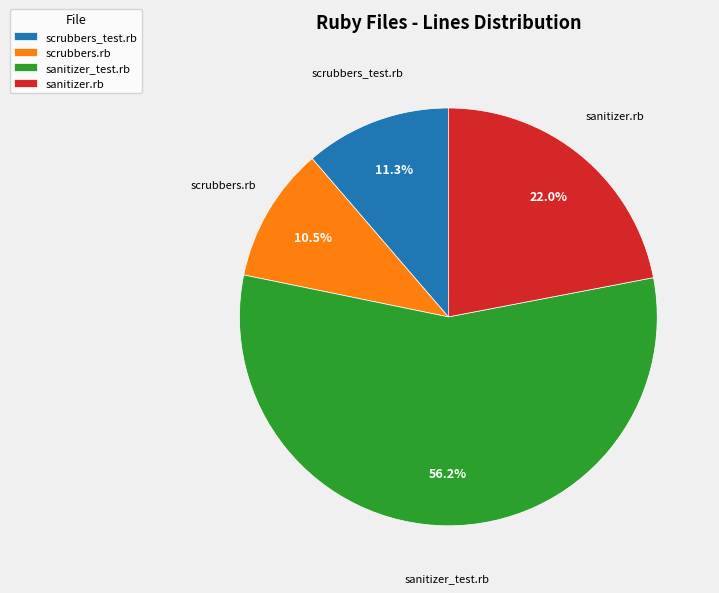

Rank the categories by value from highest to lowest.

sanitizer_test.rb, sanitizer.rb, scrubbers_test.rb, scrubbers.rb